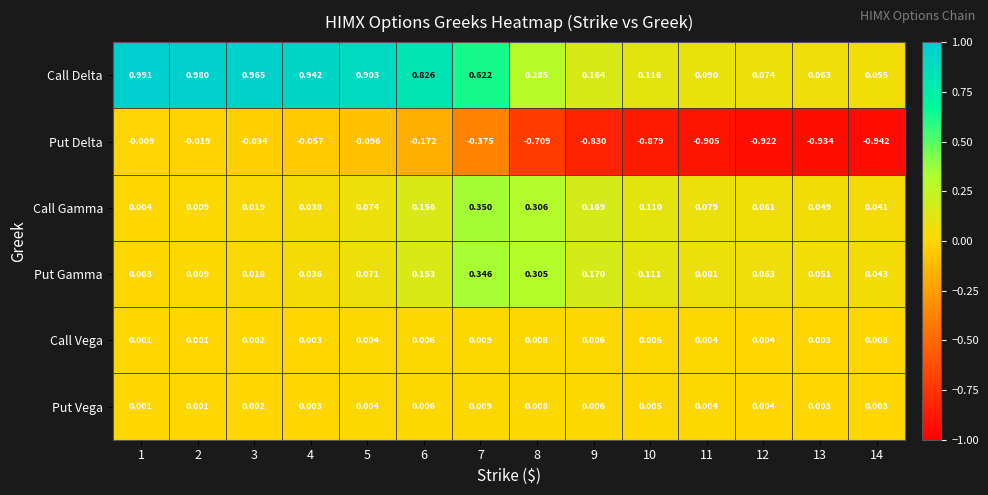

Which series has the largest range (max minus min)?

Call Delta